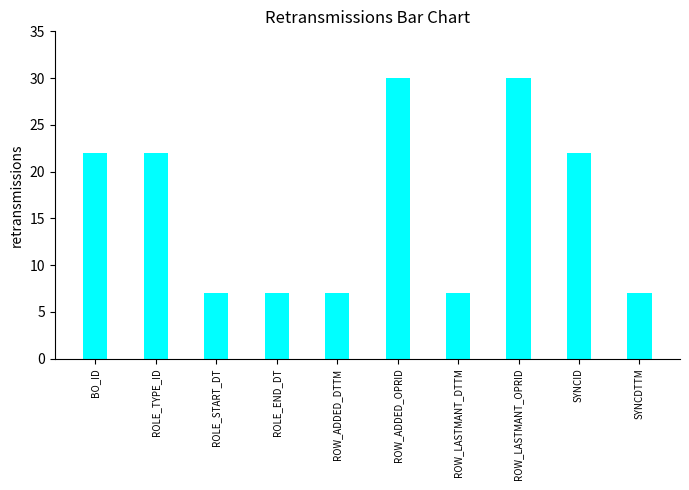

Reading right to left, what are all the values shown in this chart?

7	22	30	7	30	7	7	7	22	22